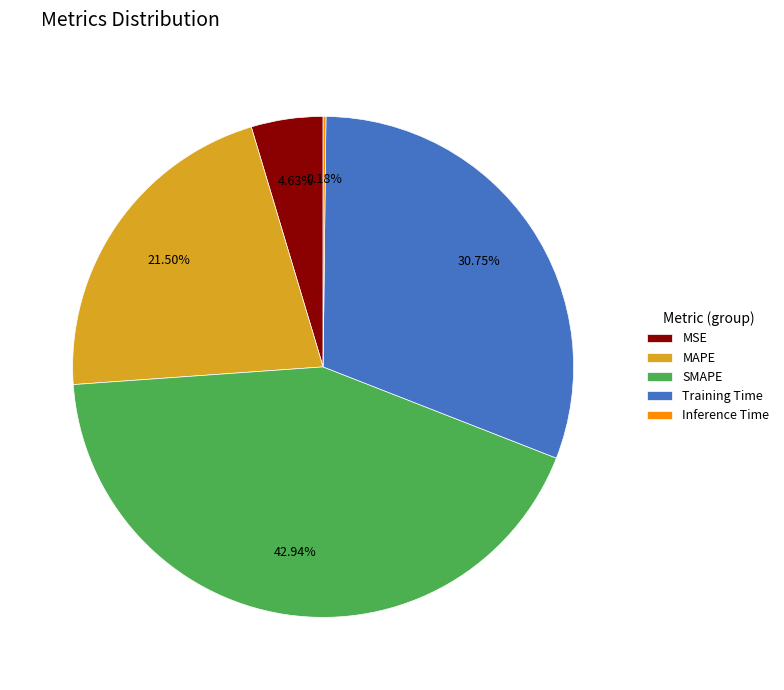

Combined, do MAPE and MSE account for over 50%?

No